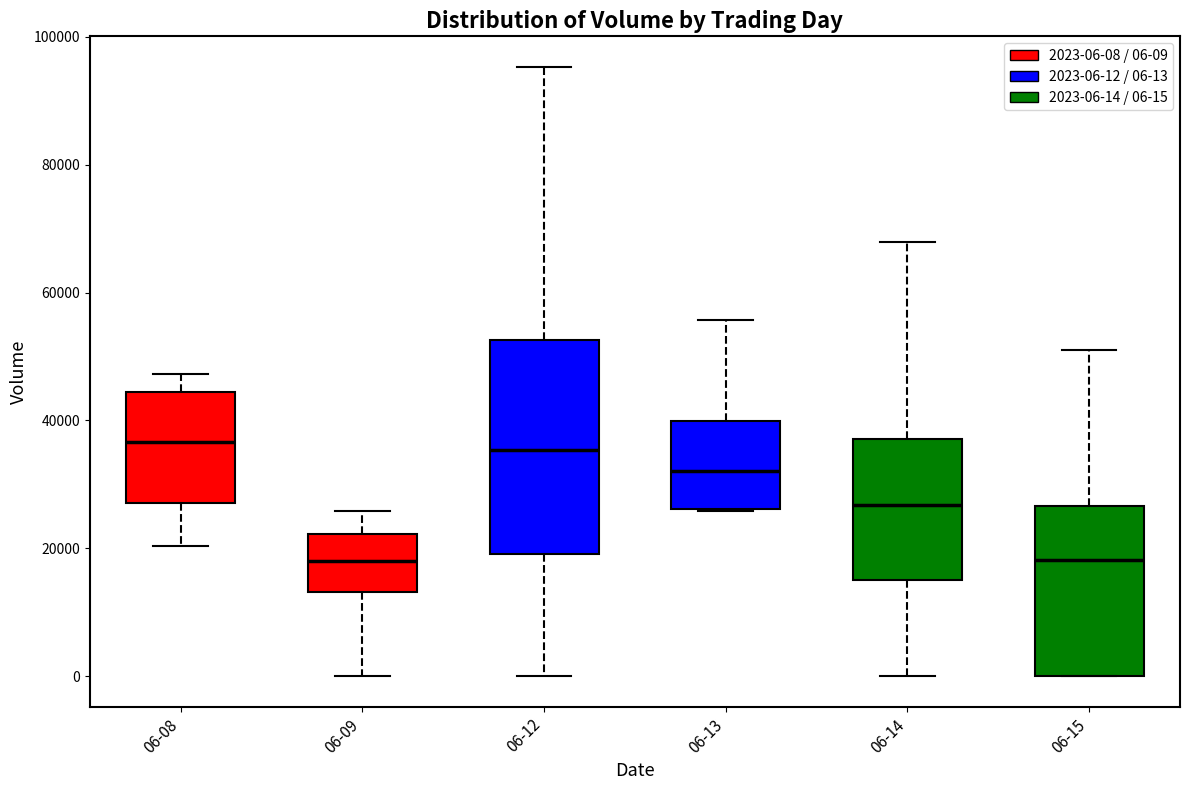

Reading left to right, transcribe this box plot: for each box, give where its median line is, the range the box spans, and where its two whiskers end, as read against the y-axis. The values are not printed on the chart, so give them approximately, as read against the axis.

06-08: median 36000, box 28000 to 44000, whiskers 20000 to 48000
06-09: median 18000, box 14000 to 22000, whiskers 0 to 26000
06-12: median 36000, box 20000 to 52000, whiskers 0 to 96000
06-13: median 32000, box 26000 to 40000, whiskers 26000 to 56000
06-14: median 26000, box 16000 to 38000, whiskers 0 to 68000
06-15: median 18000, box 0 to 26000, whiskers 0 to 50000